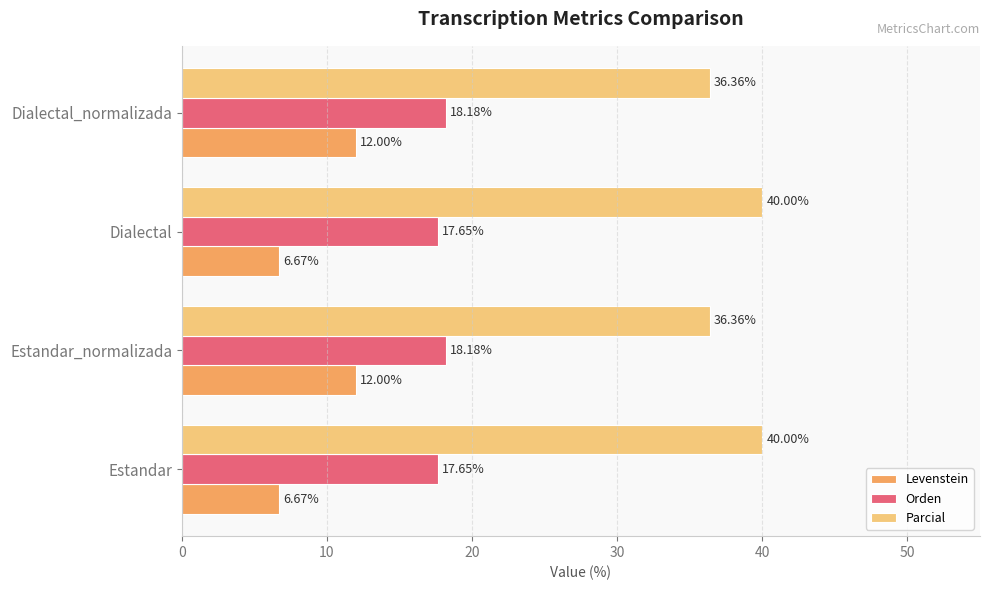

Which series has the largest total across all categories?

Parcial